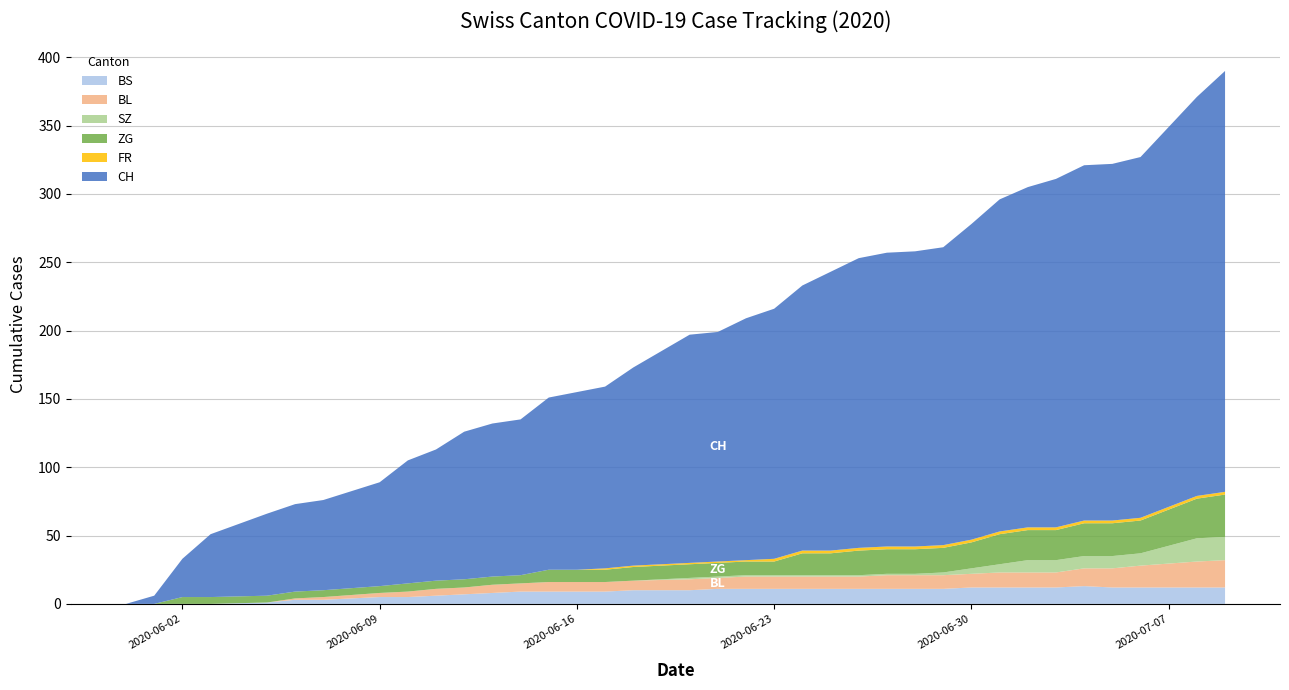

Reading left to right, transcribe all the data shown in this chart.

BS: 0	0	0	0	1	3	3	5	5	6	7	8	9	9	9	9	10	10	11	11	11	11	11	11	11	11	11	12	12	12	12	13	12	12	12	12
BL: 0	0	0	0	0	1	2	3	4	5	5	6	6	7	7	7	7	8	8	9	9	9	9	9	10	10	10	10	11	11	11	13	14	16	19	20
SZ: 0	0	0	0	0	0	0	0	0	0	0	0	0	0	0	0	0	1	1	1	1	1	1	1	1	1	2	4	6	9	9	9	9	9	17	17
ZG: 0	0	5	5	5	5	5	5	6	6	6	6	6	9	9	9	10	10	10	10	10	16	16	18	18	18	18	19	22	22	22	24	24	24	29	31
FR: 0	0	0	0	0	0	0	0	0	0	0	0	0	0	0	1	1	1	1	1	2	2	2	2	2	2	2	2	2	2	2	2	2	2	2	2
CH: 0	6	28	46	60	64	66	76	90	96	108	112	114	126	130	133	145	167	168	177	183	194	204	212	215	216	218	231	243	249	255	260	261	264	292	308